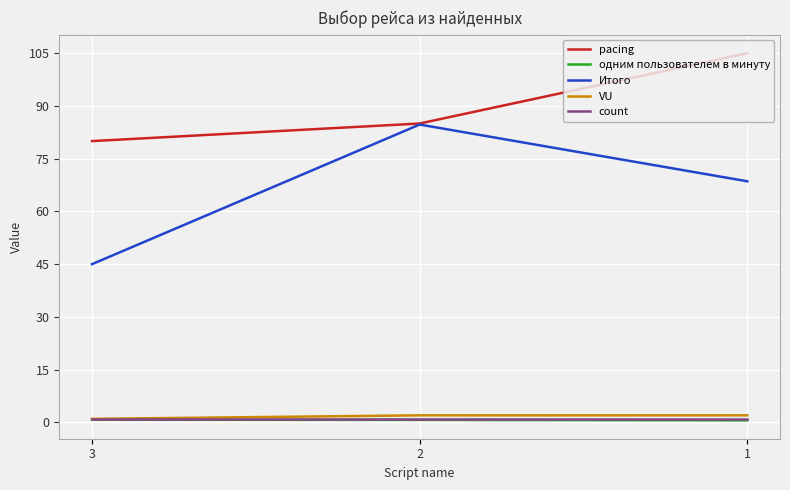

What is the difference between the maximum and minimum values in the одним пользователем в минуту series?

0.2